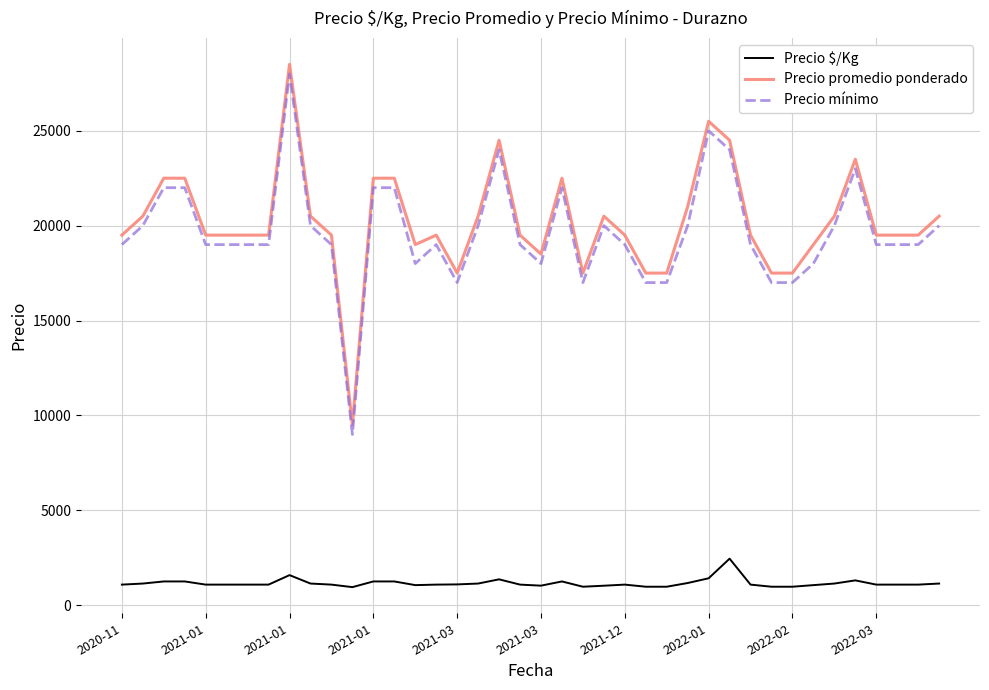

What is the highest value of the Precio promedio ponderado series?

28500